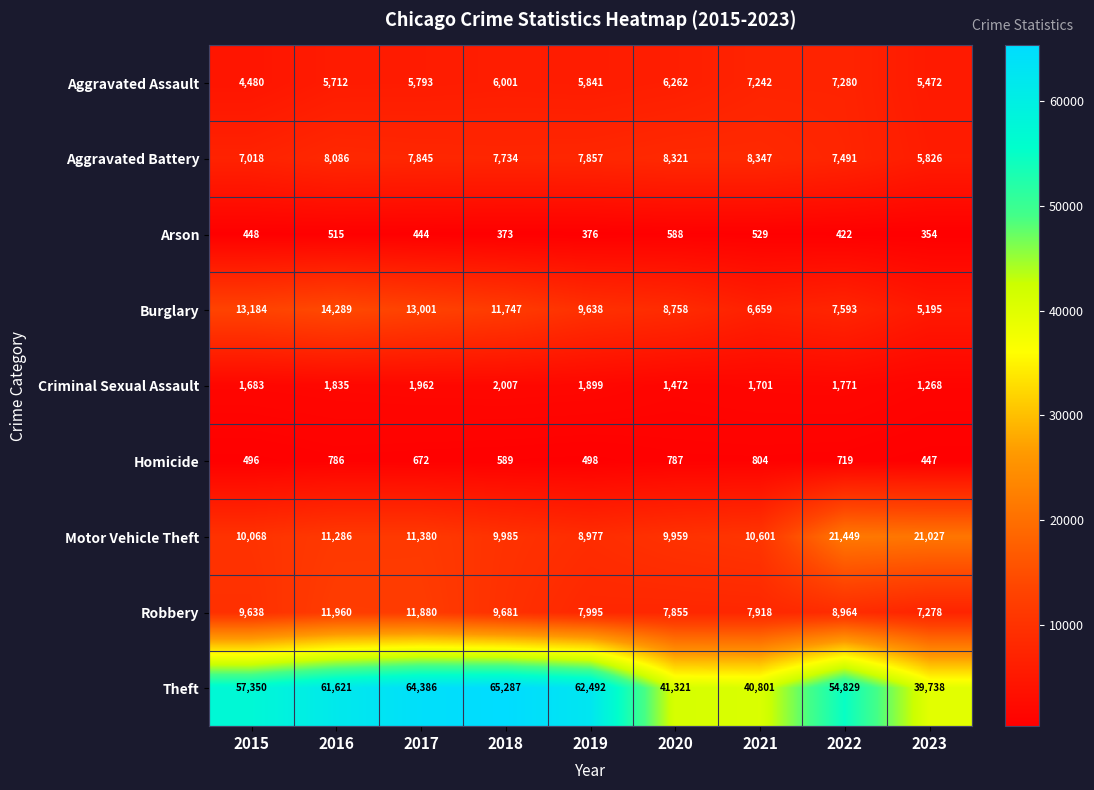

How many distinct data groups are displayed?

9